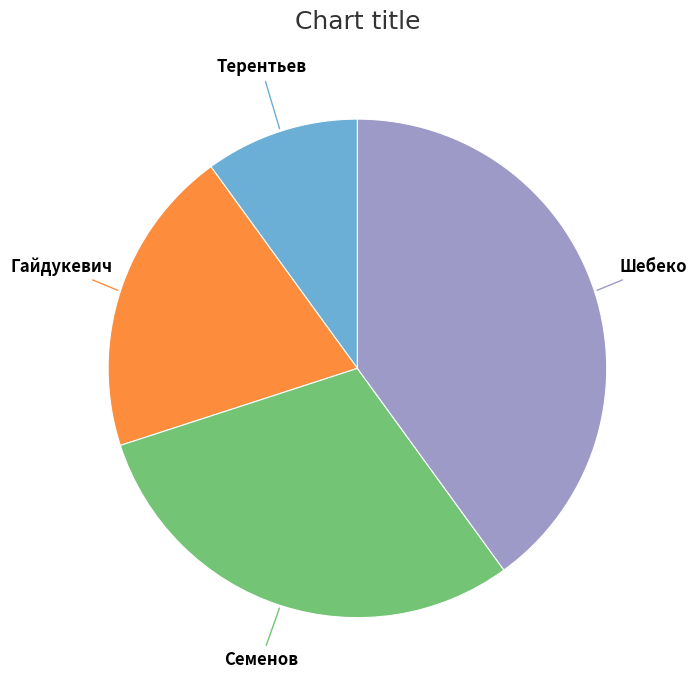

Is there any slice that represents more than half of the pie?

No